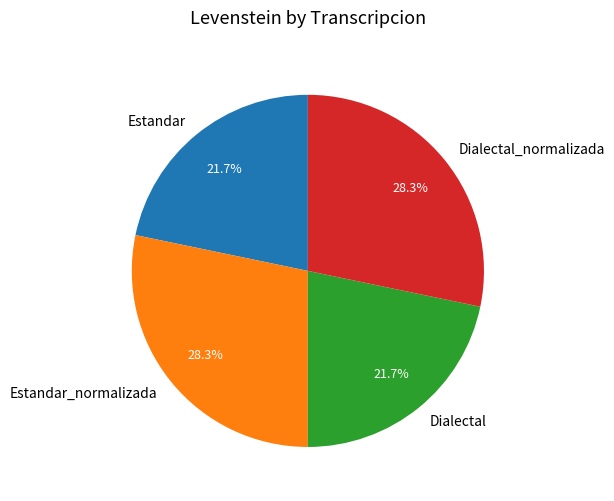

What is the ratio of the value at Dialectal_normalizada to the value at Dialectal?

1.3